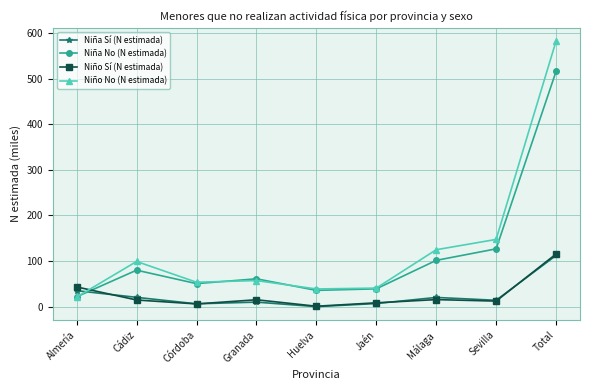

What is the label of the 7th point from the right?

Córdoba